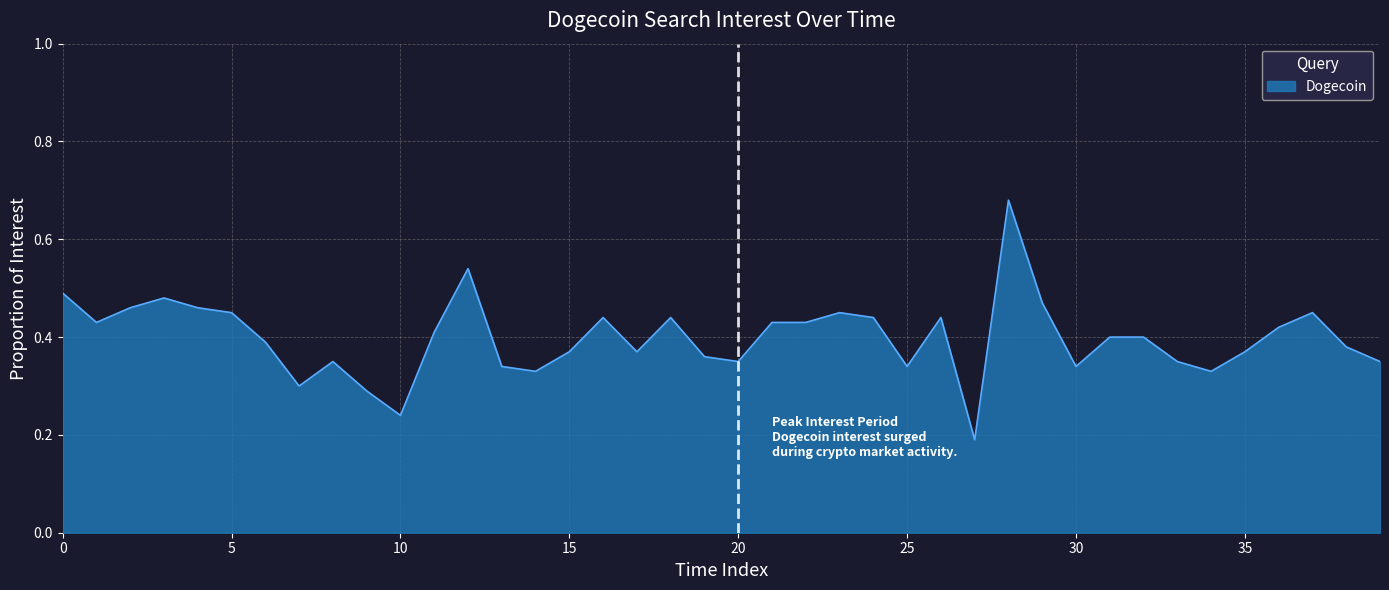

What is the difference between the maximum and minimum values?

0.5